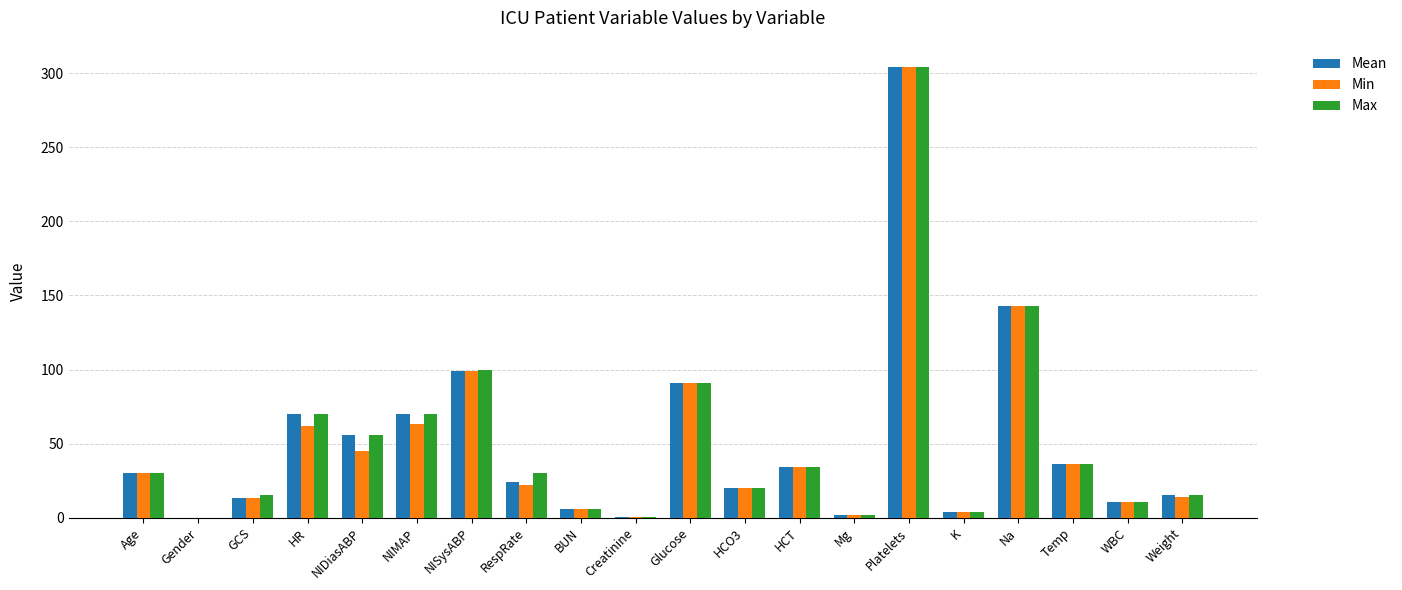

The Min series shows 143.0 at Na. True or false?

True